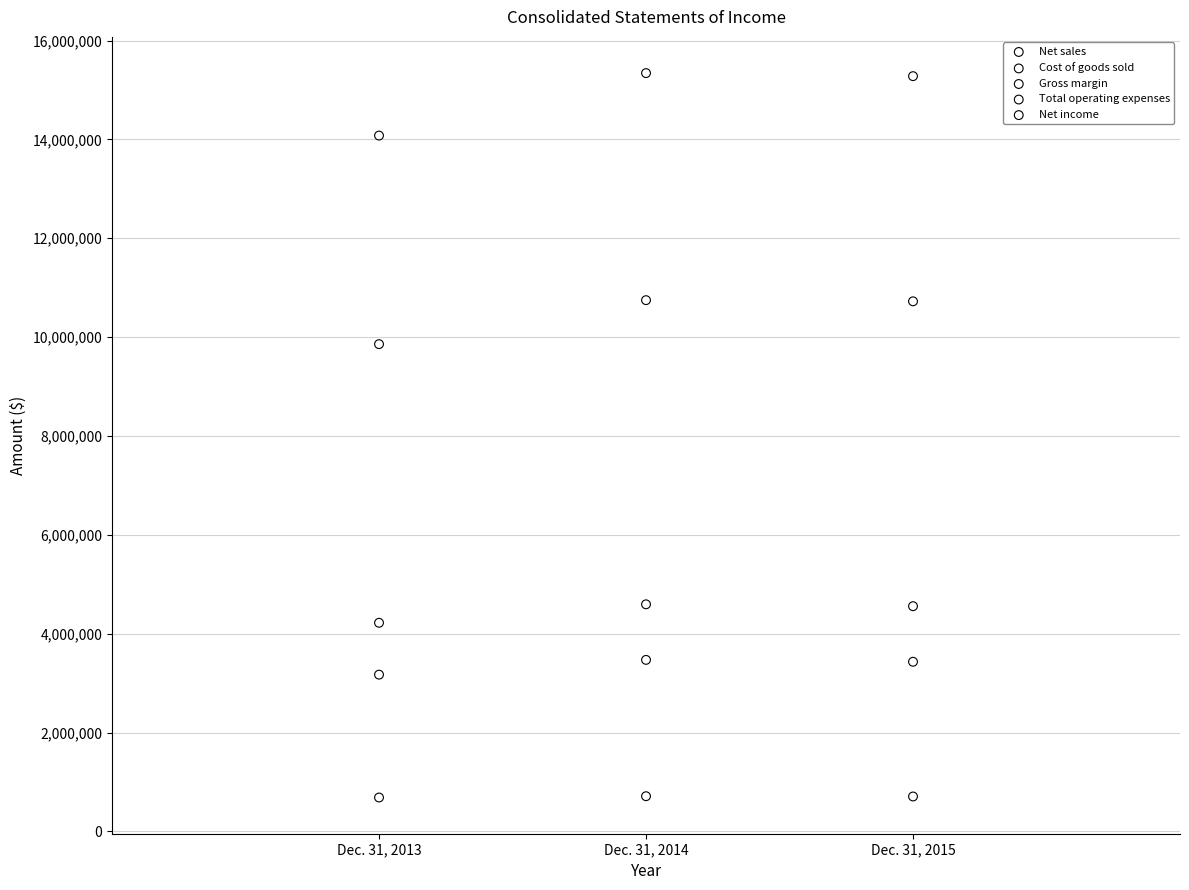

Which series contains the highest Y value?

Net sales